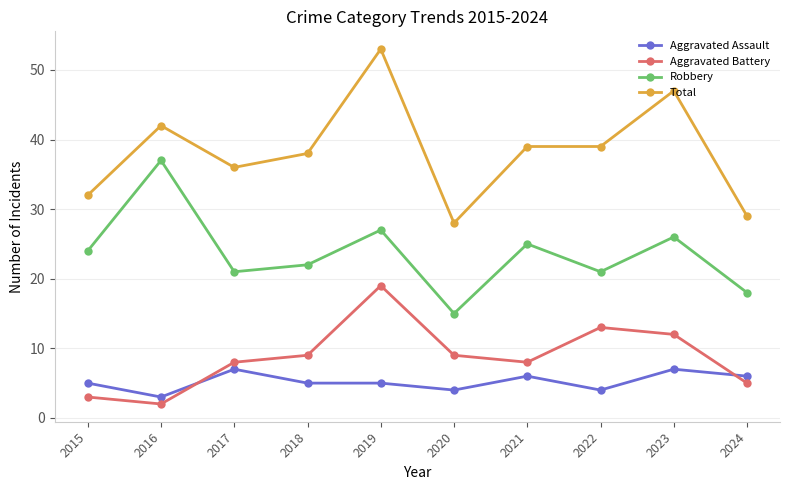

What is the maximum value shown in the chart?

53